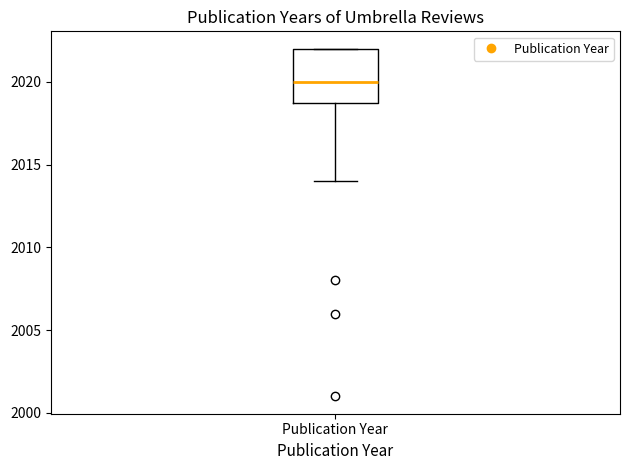

Read this box plot against the y-axis: the position of the median line, the range covered by the box, and the ends of both whiskers. The values are not printed on the chart, so give them approximately, as read against the axis.

median 2020, box 2019 to 2022, whiskers 2014 to 2022